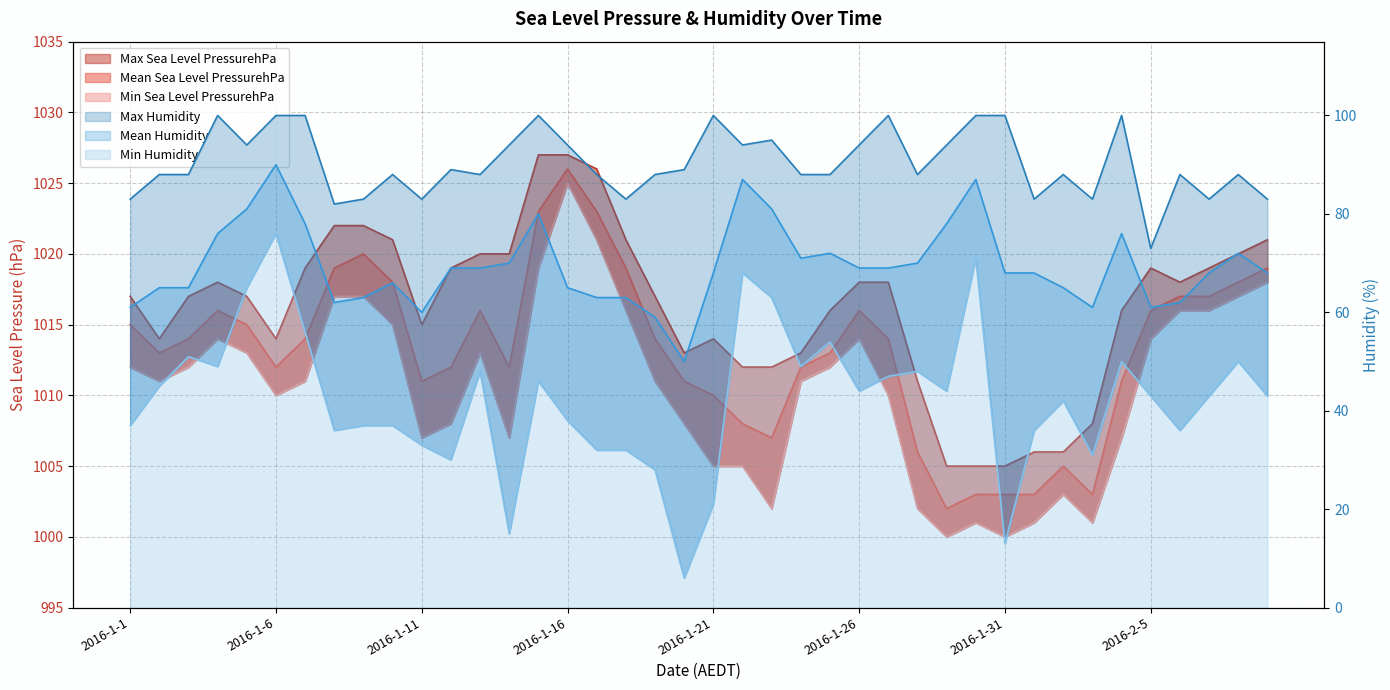

At which label is Max Sea Level PressurehPa closest to 1016?

2016-1-25